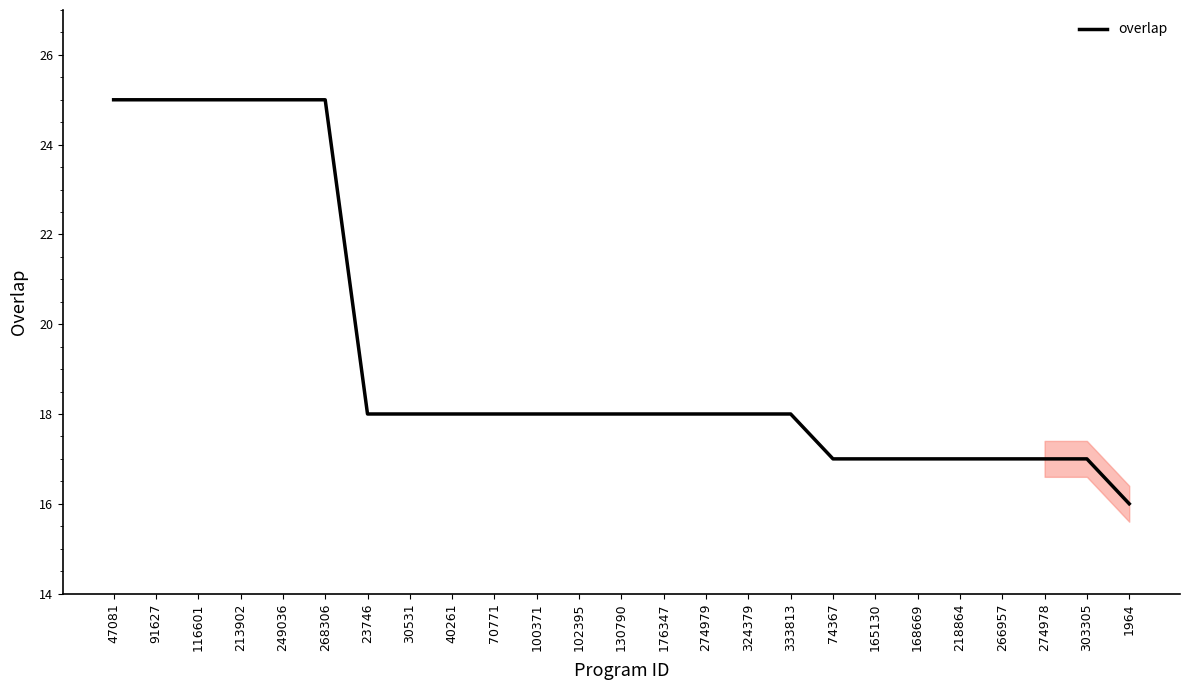

The chart shows a value of 17 at 303305. True or false?

True